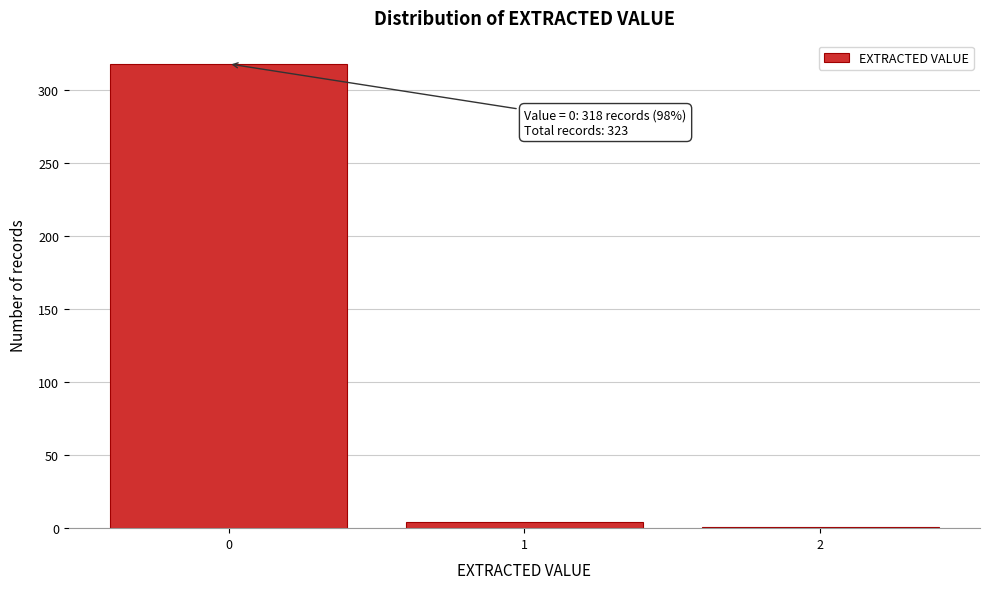

Reading left to right, what are all the values shown in this chart?

0=318	1=4	2=1